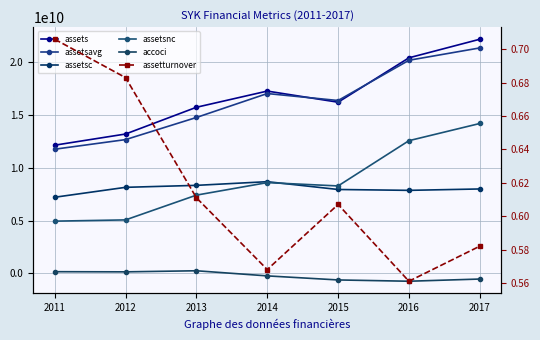

At which label does accoci reach its peak?

2013